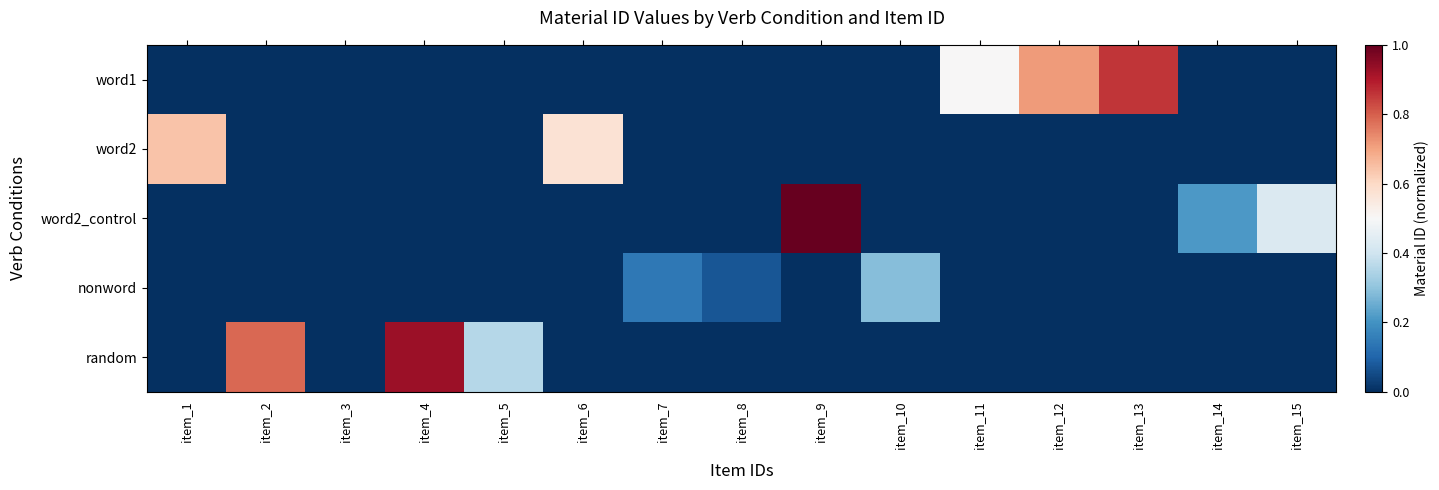

At which category is the sum across all series the highest?

item_9